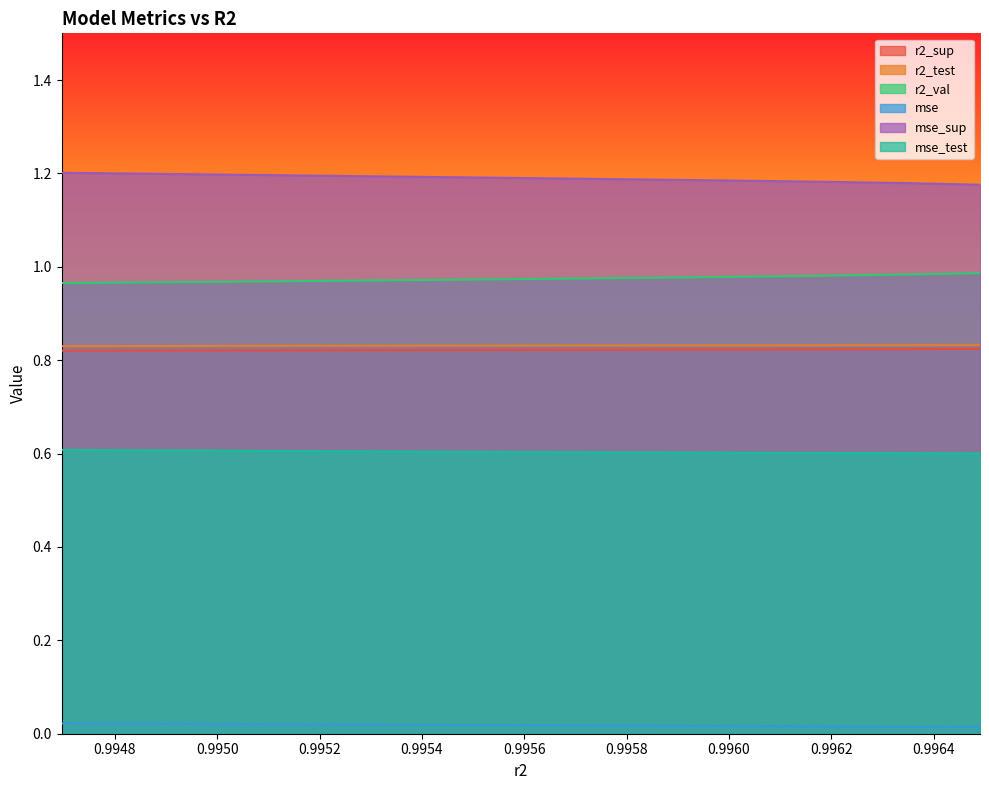

Count the r2_val values in the range 0 to 1.

10